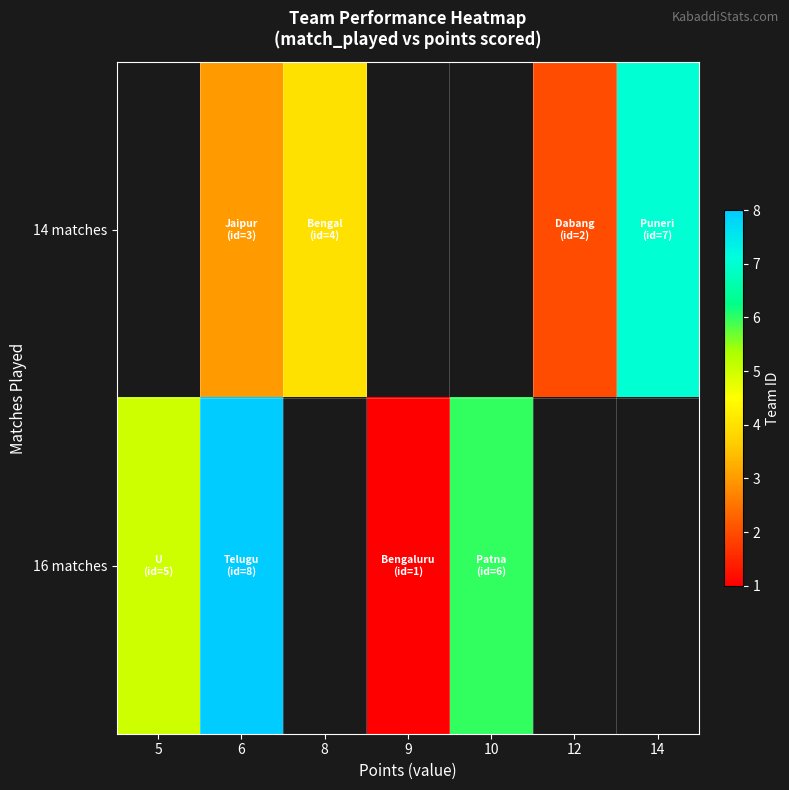

Which series has the largest range (max minus min)?

16 matches